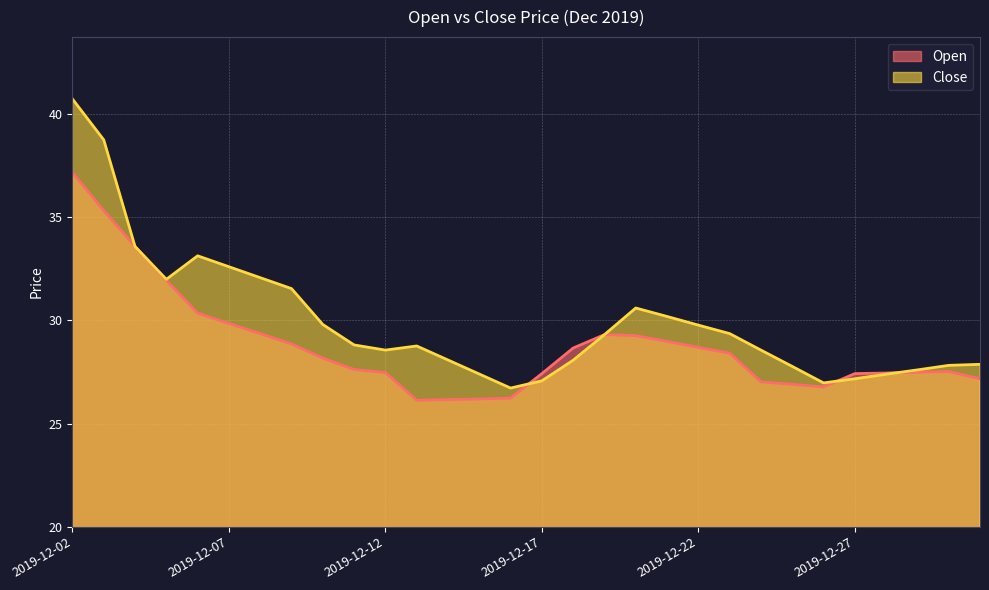

Reading left to right, what are all the values shown in this chart?

Open: 37.2	35.3	33.6	31.9	30.4	29.9	29.4	28.9	28.2	27.6	27.5	26.1	26.2	26.2	26.2	27.4	28.7	29.3	29.3	29.0	28.7	28.4	27.0	26.9	26.8	27.4	27.4	27.5	27.5	27.2
Close: 40.7	38.8	33.6	32.0	33.1	32.6	32.1	31.5	29.8	28.8	28.6	28.8	28.1	27.4	26.7	27.1	28.1	29.3	30.6	30.2	29.8	29.4	28.6	27.8	27.0	27.2	27.4	27.6	27.8	27.9